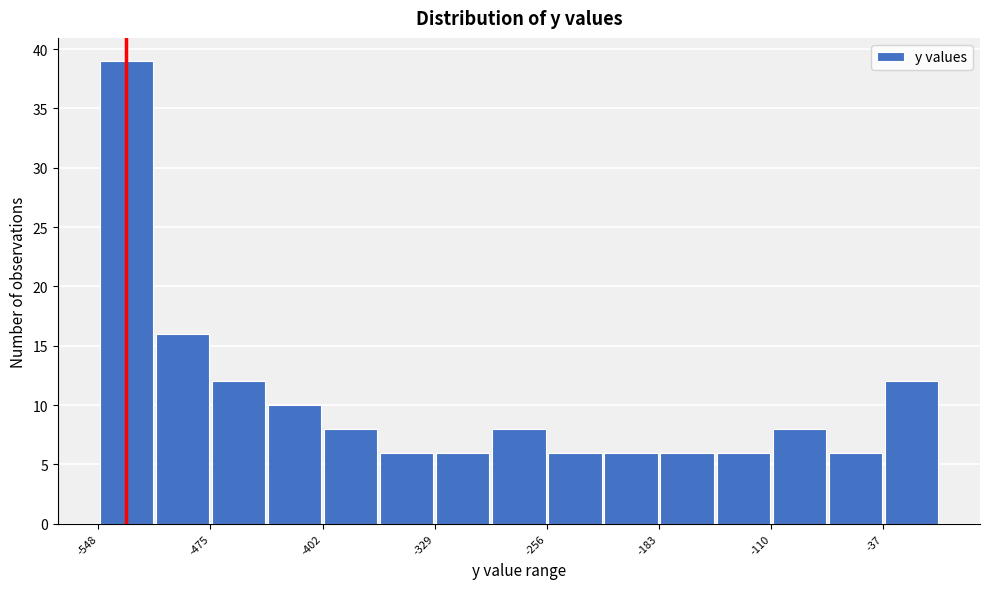

Around what value on the x-axis is the tallest bar? Give the approximate position of its centre, as read against the axis.

-530